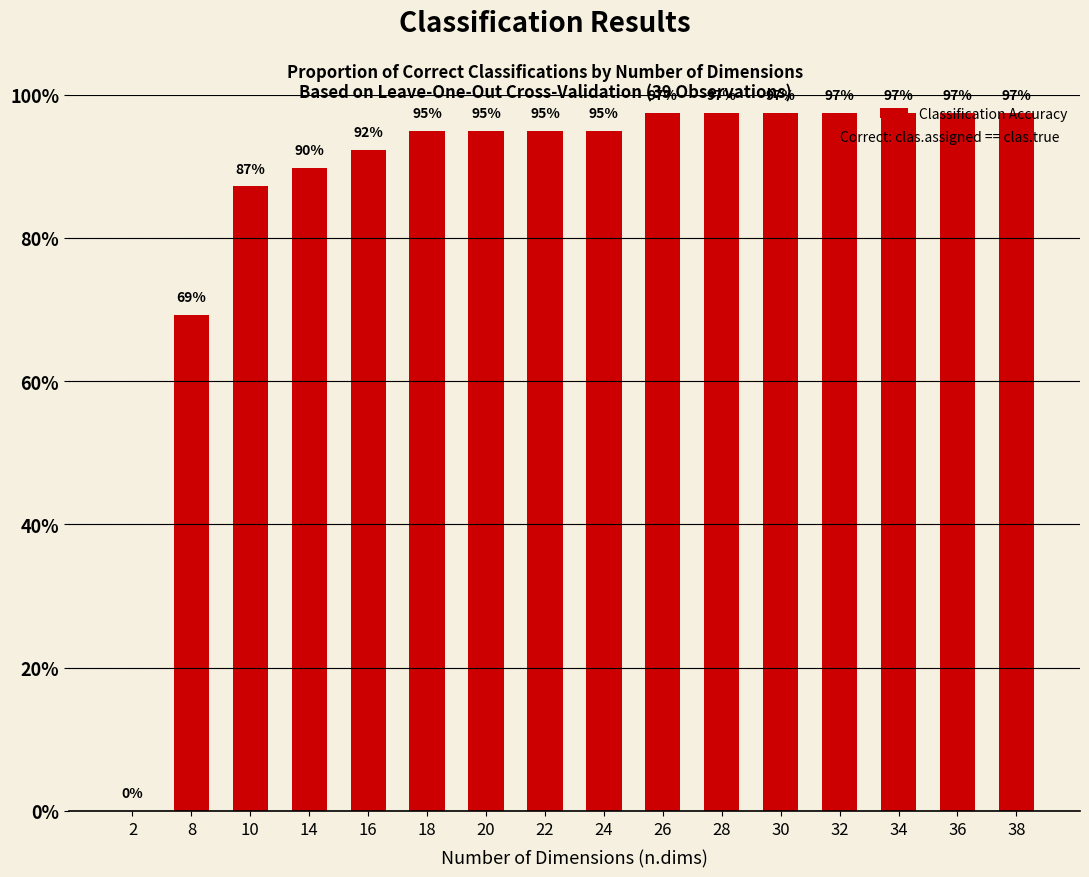

What is the change in value from 10 to 32?

+0.1